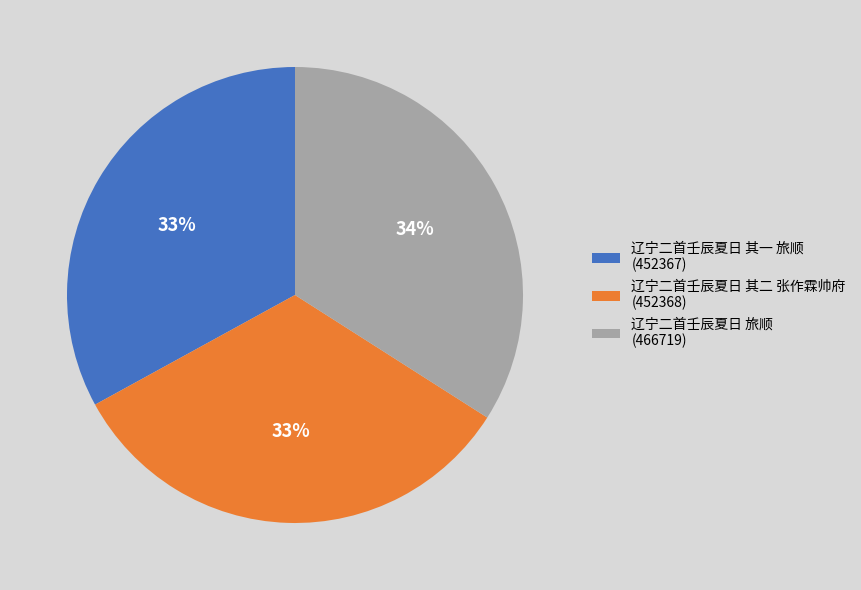

Which has a higher value, 辽宁二首壬辰夏日 其二 张作霖帅府 or 辽宁二首壬辰夏日 旅顺?

辽宁二首壬辰夏日 旅顺